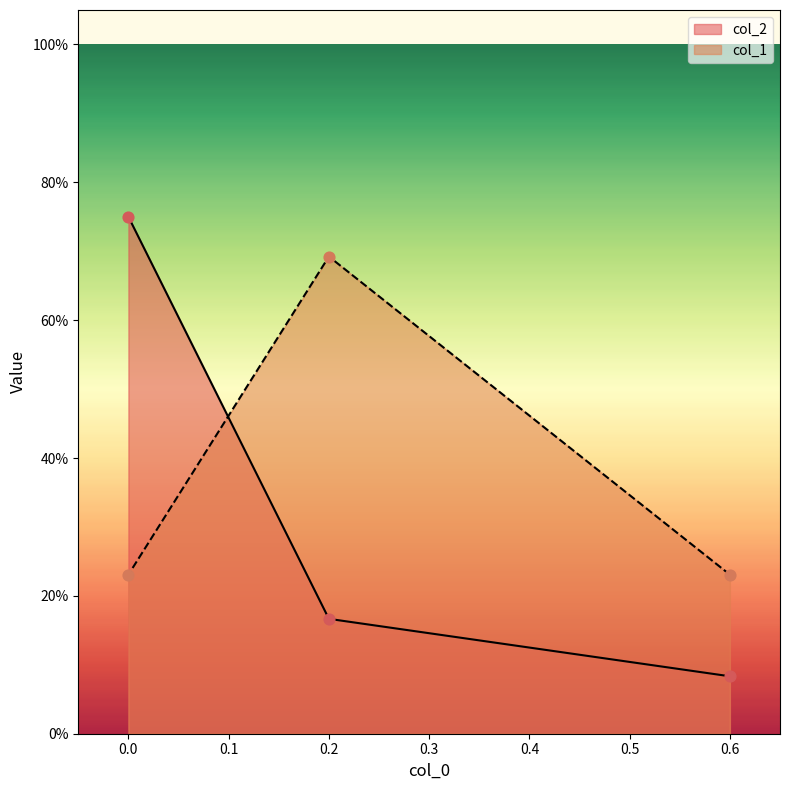

Which series has the largest total across all categories?

col_1